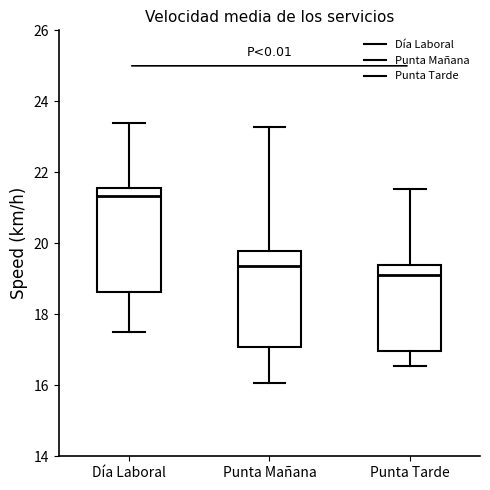

Reading left to right, transcribe this box plot: for each box, give where its median line is, the range the box spans, and where its two whiskers end, as read against the y-axis. The values are not printed on the chart, so give them approximately, as read against the axis.

Día Laboral: median 21.4, box 18.6 to 21.6, whiskers 17.4 to 23.4
Punta Mañana: median 19.4, box 17.0 to 19.8, whiskers 16.0 to 23.2
Punta Tarde: median 19.2, box 17.0 to 19.4, whiskers 16.6 to 21.6